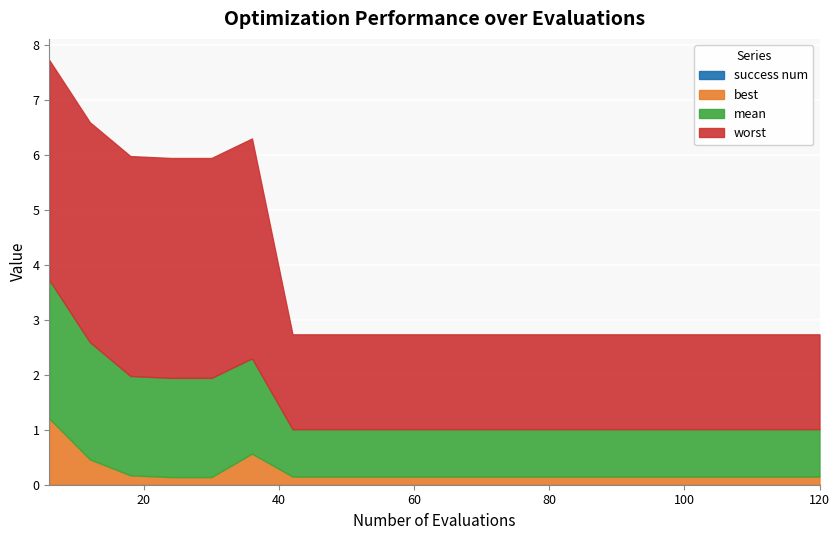

Is it true that mean equals 1.3 at 72?

False